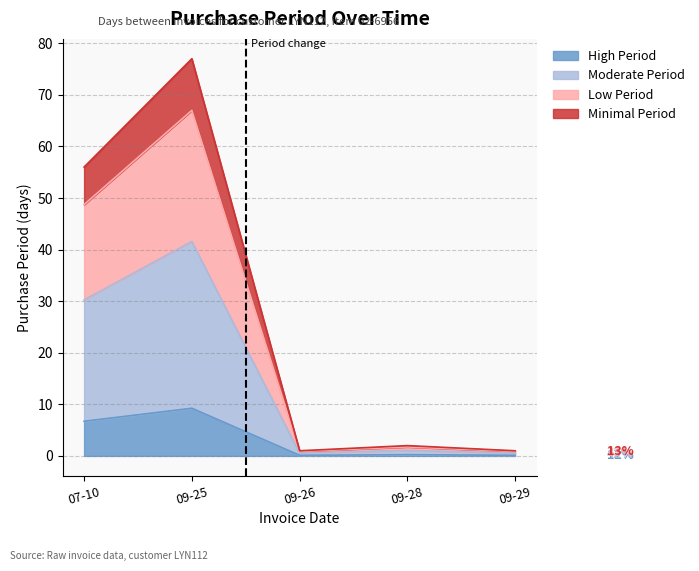

How many interior local valleys (lower than both neighbors) does the data have?

1